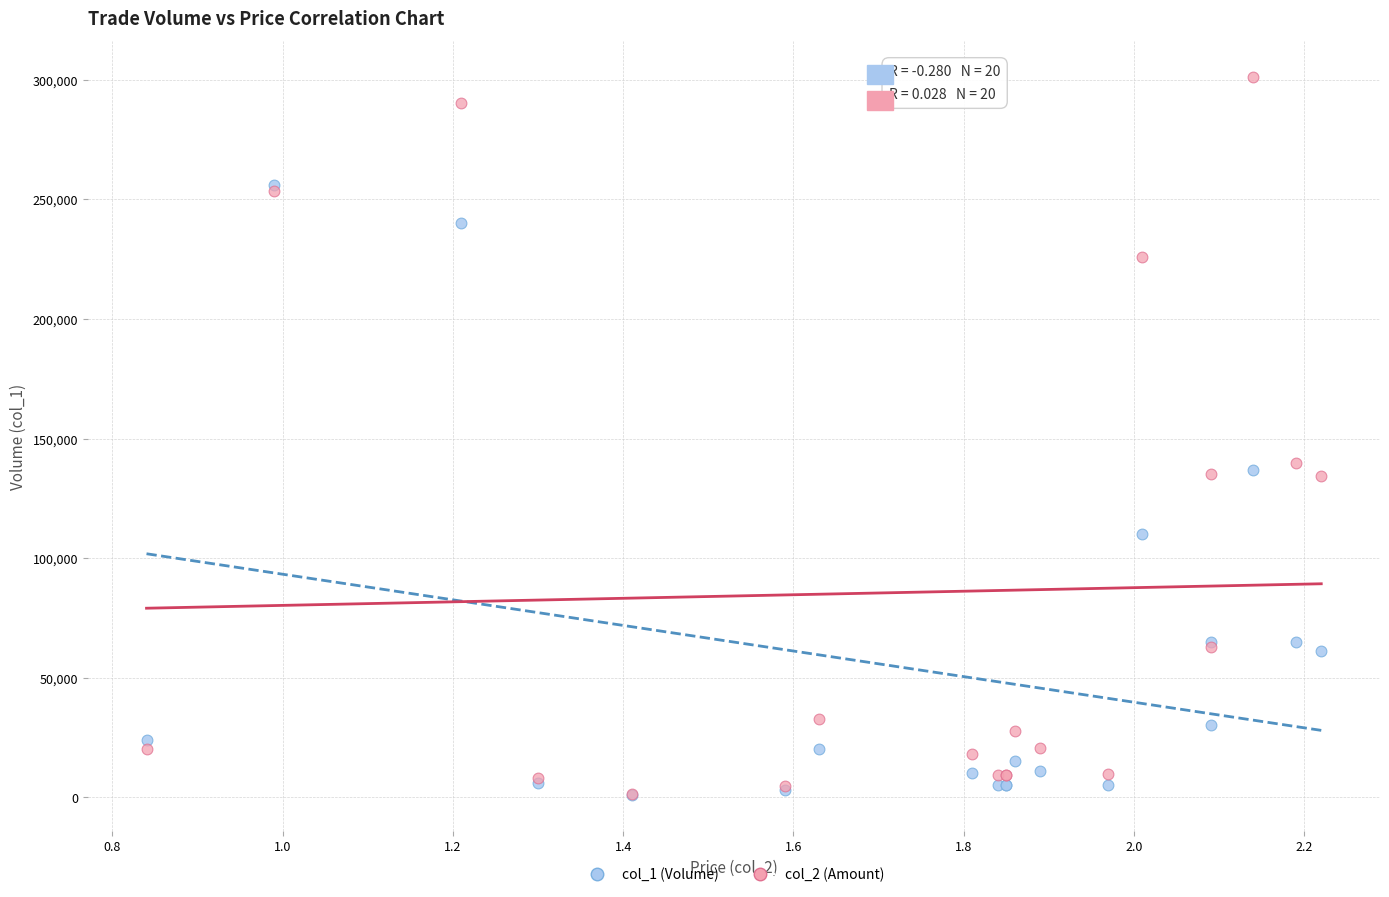

What are all the series names shown in the legend?

col_1 (Volume), col_2 (Amount)